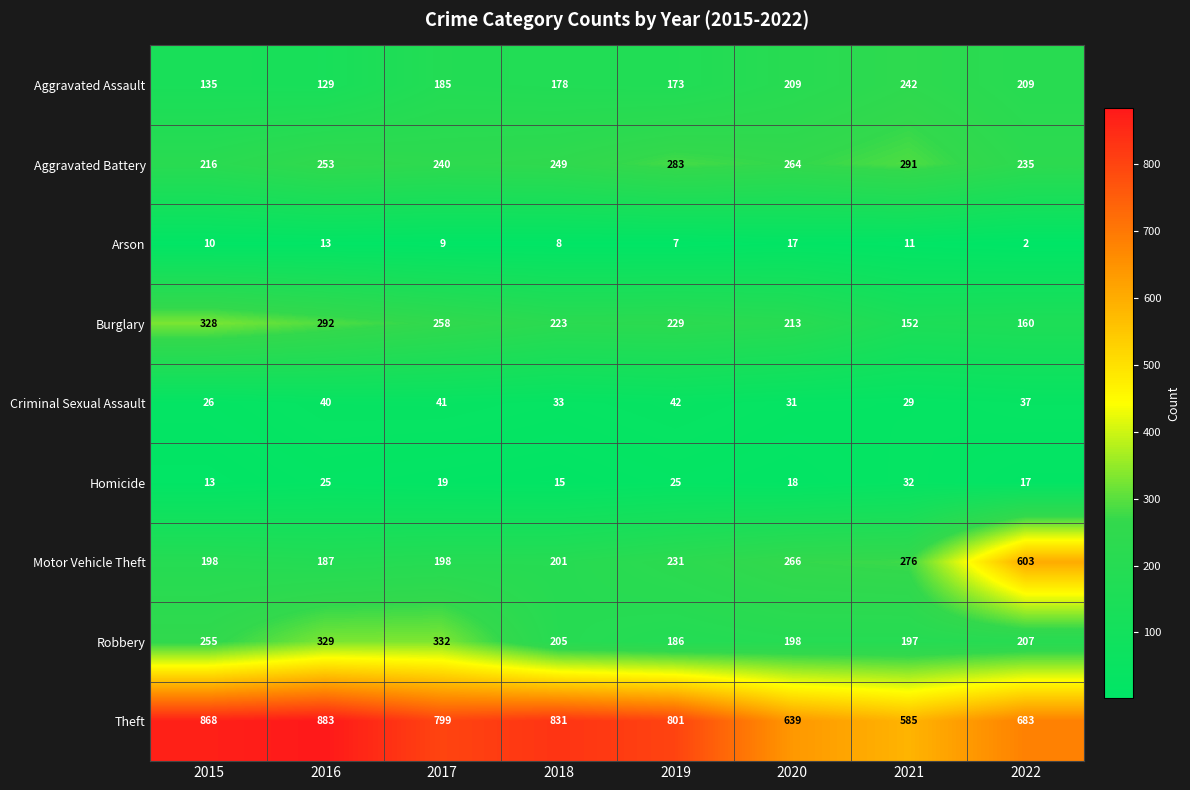

What is the approximate value of Aggravated Battery at 2019, to the nearest 5?

285